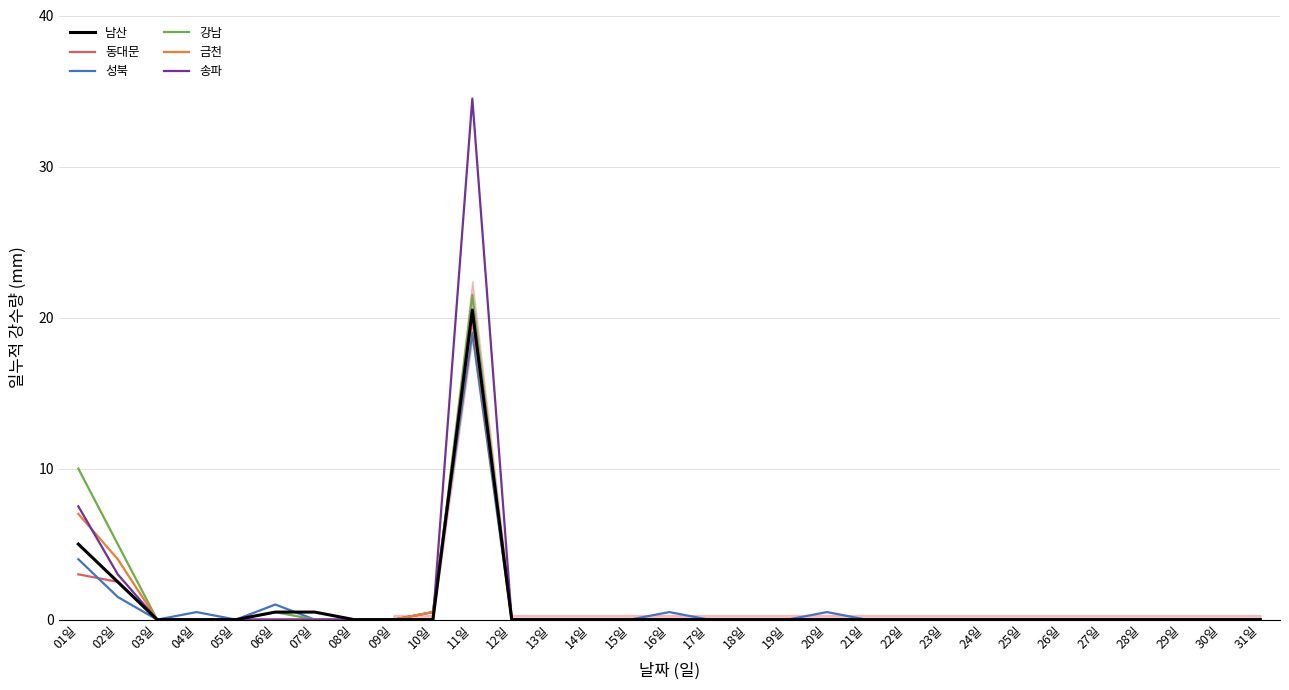

True or false: 성북 and 동대문 cross at least once.

True